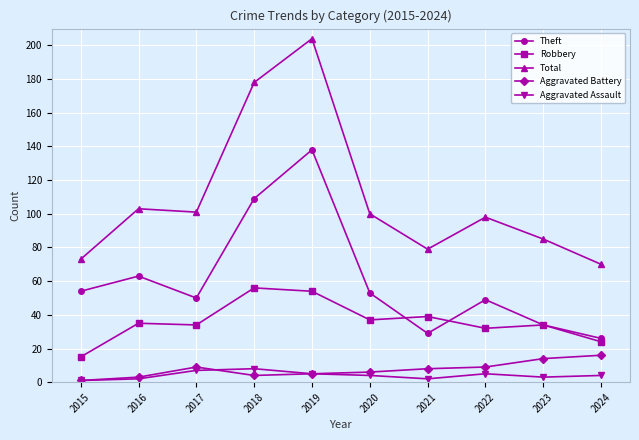

Reading left to right, extract all data points from this chart.

Theft: 2015=54	2016=63	2017=50	2018=109	2019=138	2020=53	2021=29	2022=49	2023=34	2024=26
Robbery: 2015=15	2016=35	2017=34	2018=56	2019=54	2020=37	2021=39	2022=32	2023=34	2024=24
Total: 2015=73	2016=103	2017=101	2018=178	2019=204	2020=100	2021=79	2022=98	2023=85	2024=70
Aggravated Battery: 2015=1	2016=3	2017=9	2018=4	2019=5	2020=6	2021=8	2022=9	2023=14	2024=16
Aggravated Assault: 2015=1	2016=2	2017=7	2018=8	2019=5	2020=4	2021=2	2022=5	2023=3	2024=4